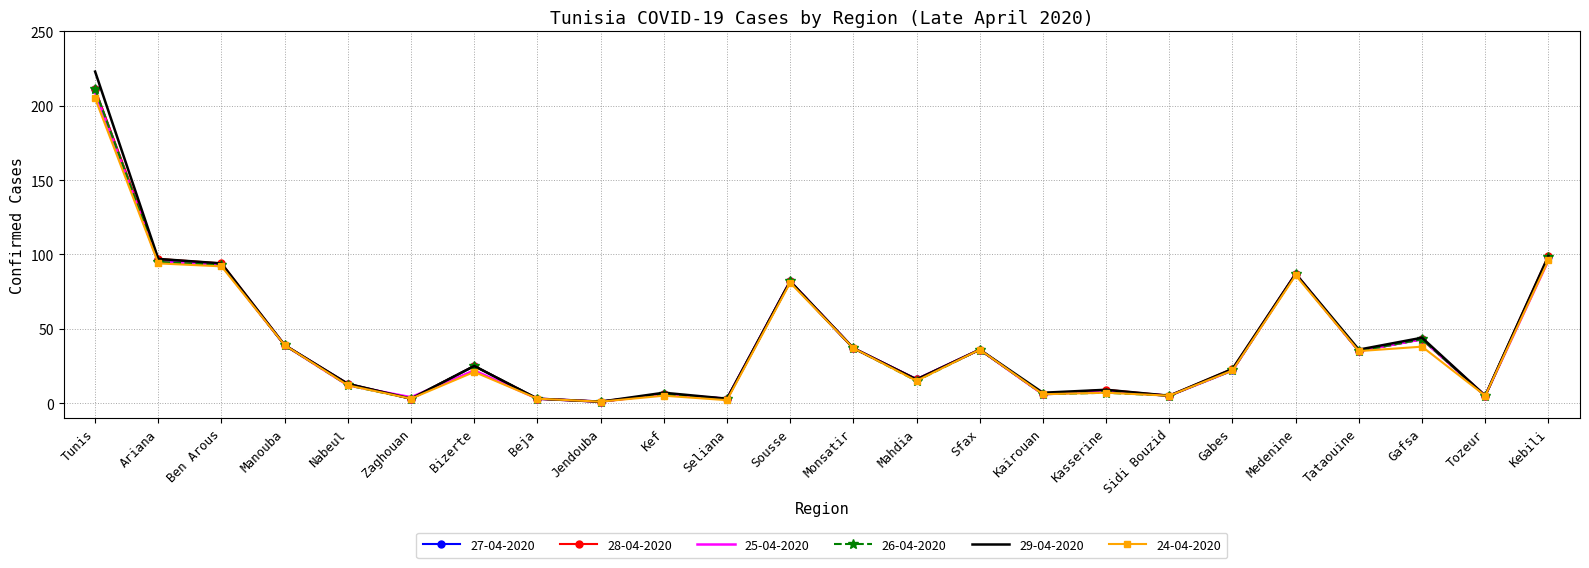

Which series has the widest spread of values?

29-04-2020